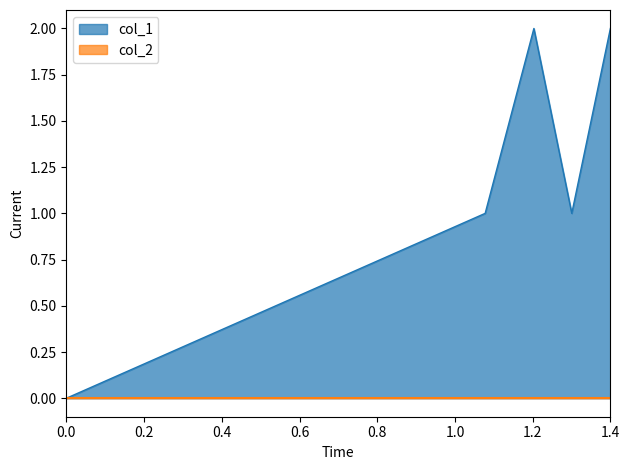

Count the number of categories in the chart.

5